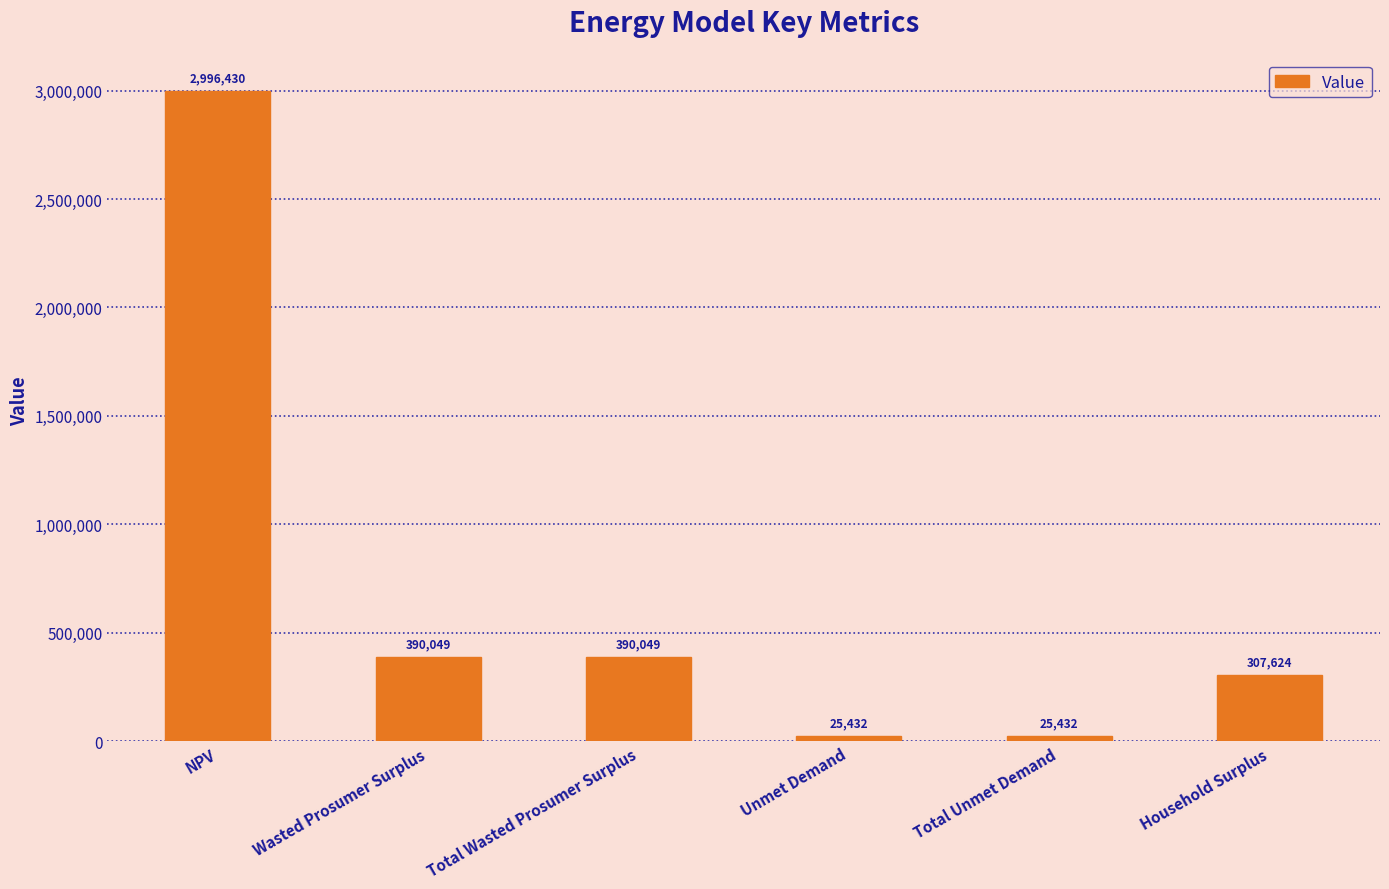

What is the sum of the values at Household Surplus and Total Wasted Prosumer Surplus?

697672.7